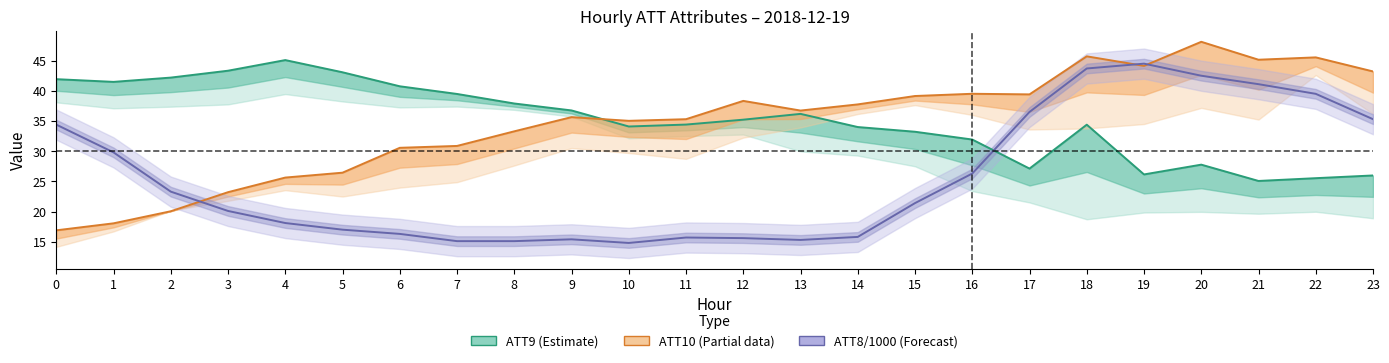

How many intersections are there between ATT8/1000 (Forecast) and ATT9 (Estimate)?

1